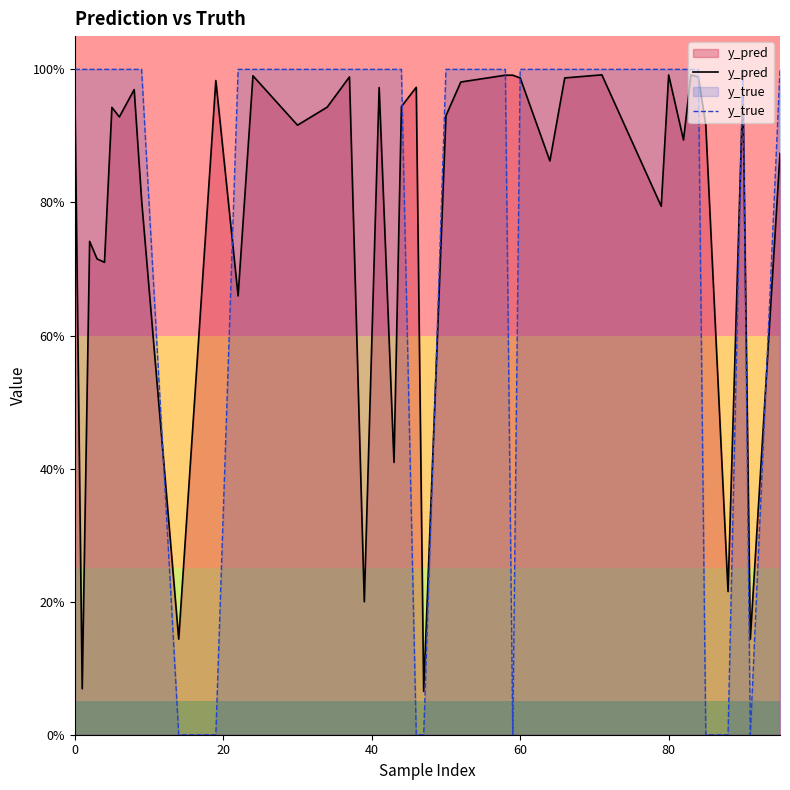

Reading left to right, transcribe all the data shown in this chart.

y_pred: 1.0	0.1	0.7	0.7	0.7	0.9	0.9	1.0	0.8	0.1	1.0	0.7	1.0	0.9	0.9	1.0	0.2	1.0	0.4	0.9	1.0	0.1	0.9	1.0	1.0	1.0	1.0	0.9	1.0	1.0	0.8	1.0	0.9	1.0	1.0	0.9	0.2	1.0	0.1	0.9
y_true: 1.0	1.0	1.0	1.0	1.0	1.0	1.0	1.0	1.0	0.0	0.0	1.0	1.0	1.0	1.0	1.0	1.0	1.0	1.0	1.0	0.0	0.0	1.0	1.0	1.0	0.0	1.0	1.0	1.0	1.0	1.0	1.0	1.0	1.0	1.0	0.0	0.0	1.0	0.0	1.0